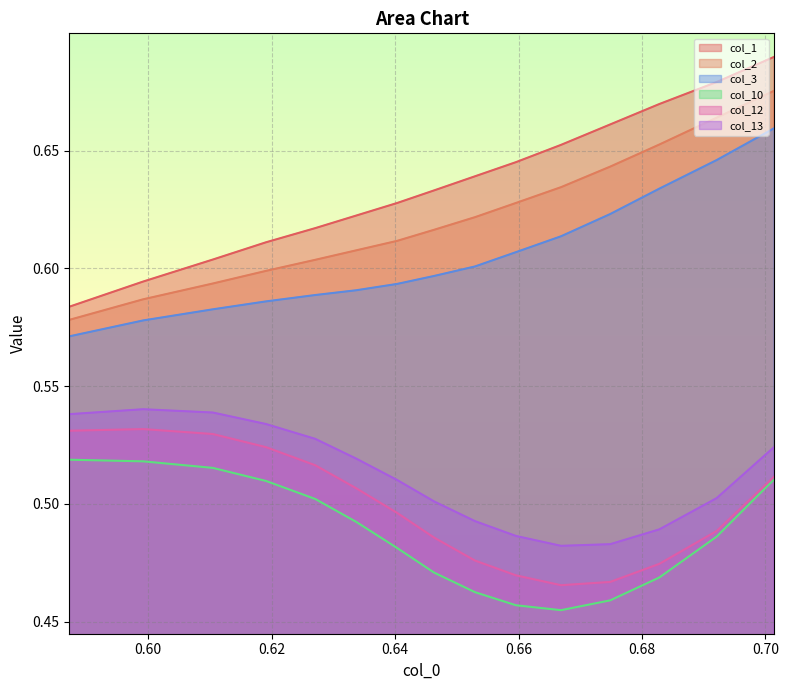

How many lines are shown in the chart?

6